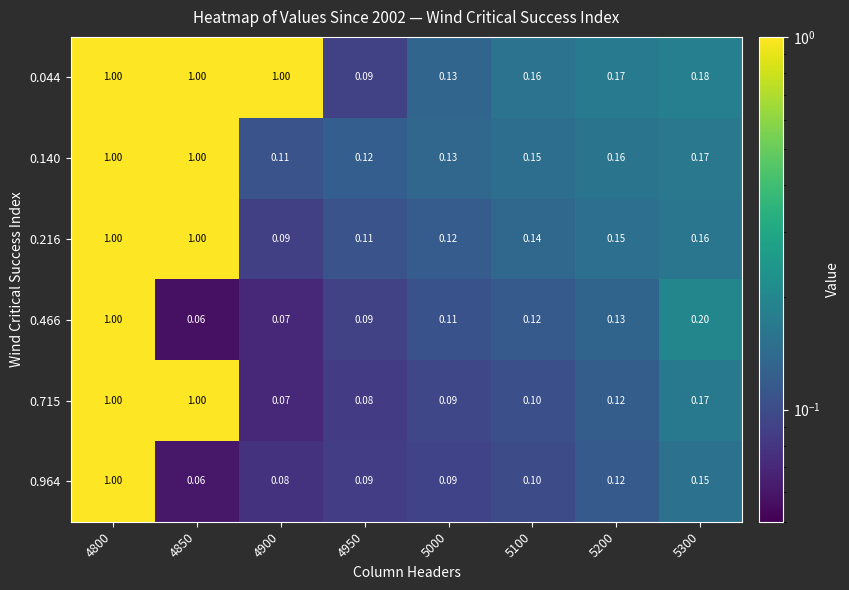

Is the value of 0.140 at 5300 greater than the value of 0.044 at 4900?

No